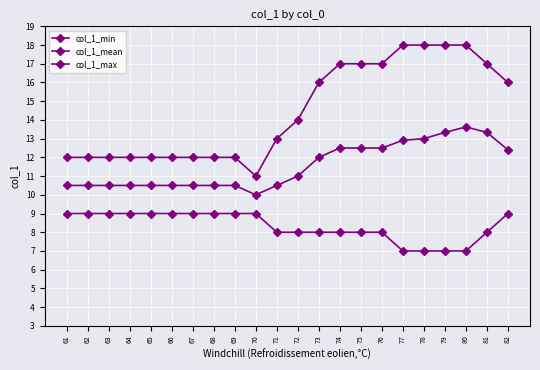

How many lines are shown in the chart?

3